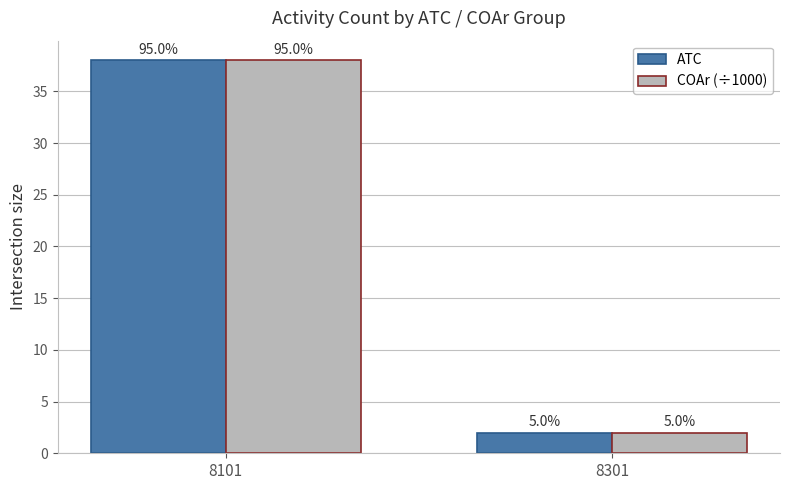

Does the chart contain stacked bars?

No